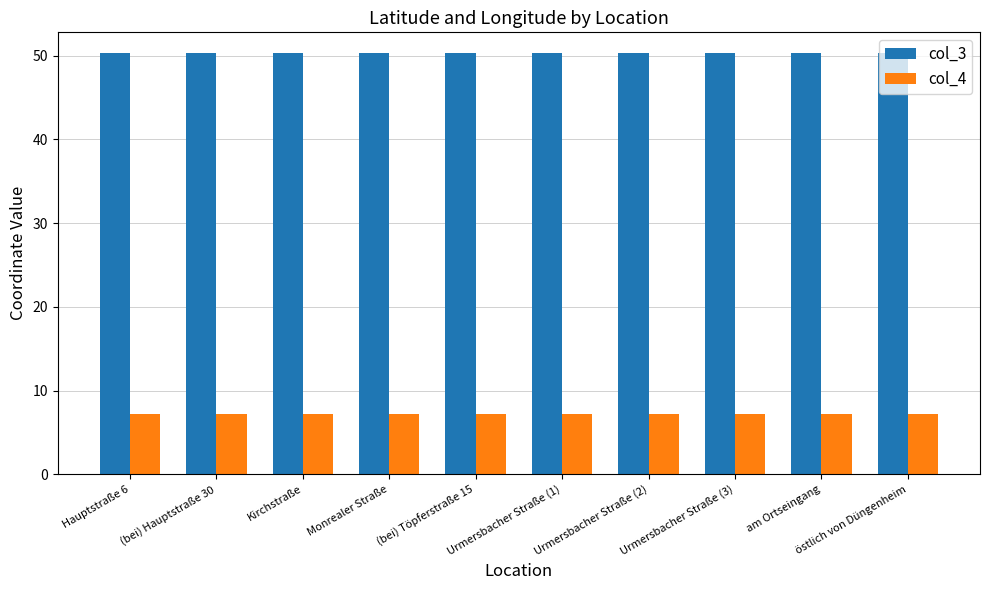

What is the spread (max minus min) of values at am Ortseingang?

43.1